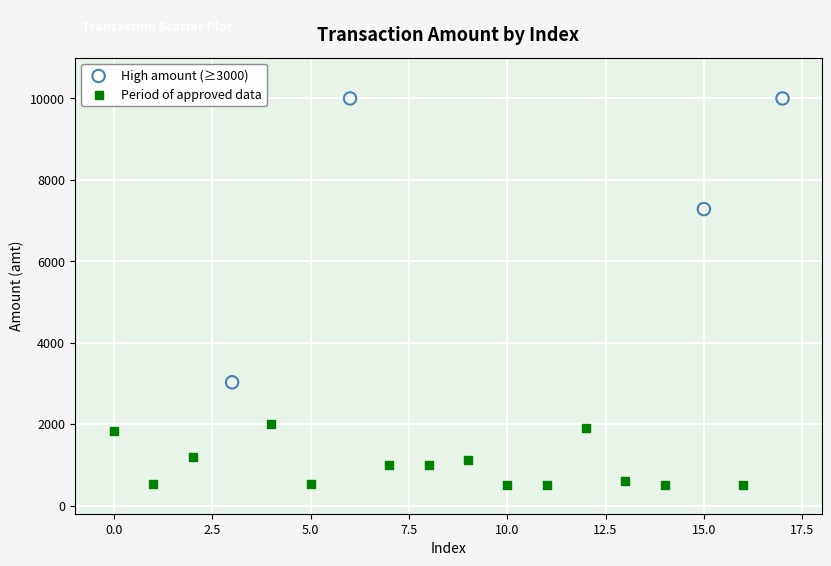

Which series reaches the minimum Y coordinate?

Period of approved data